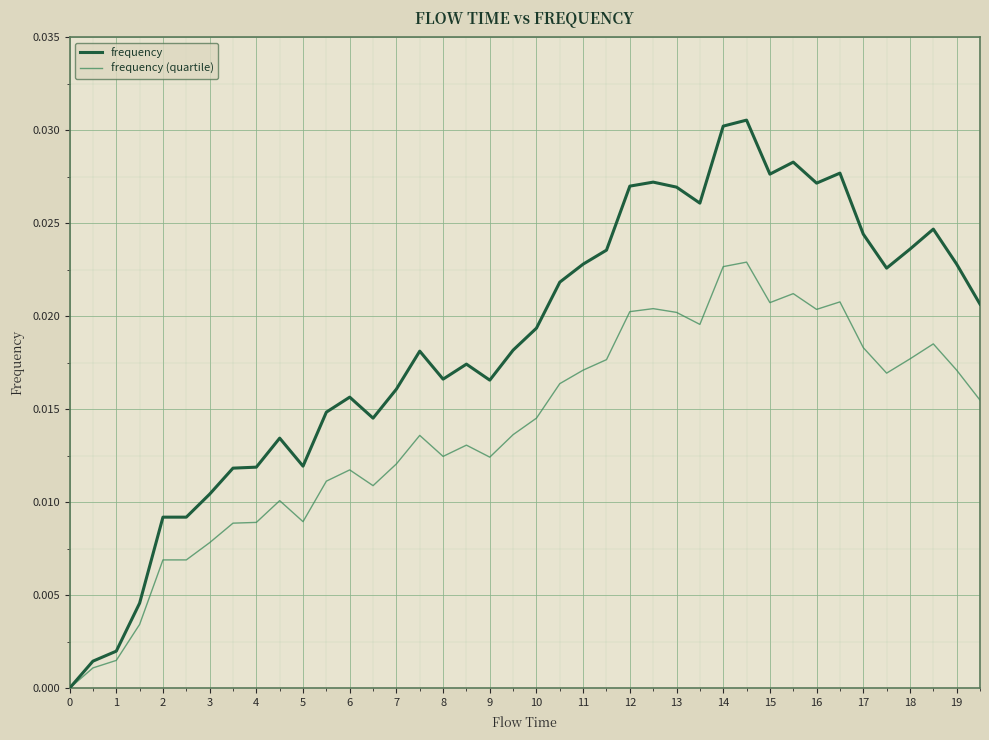

Rank the series by their average value, from highest to lowest.

frequency, frequency (quartile)